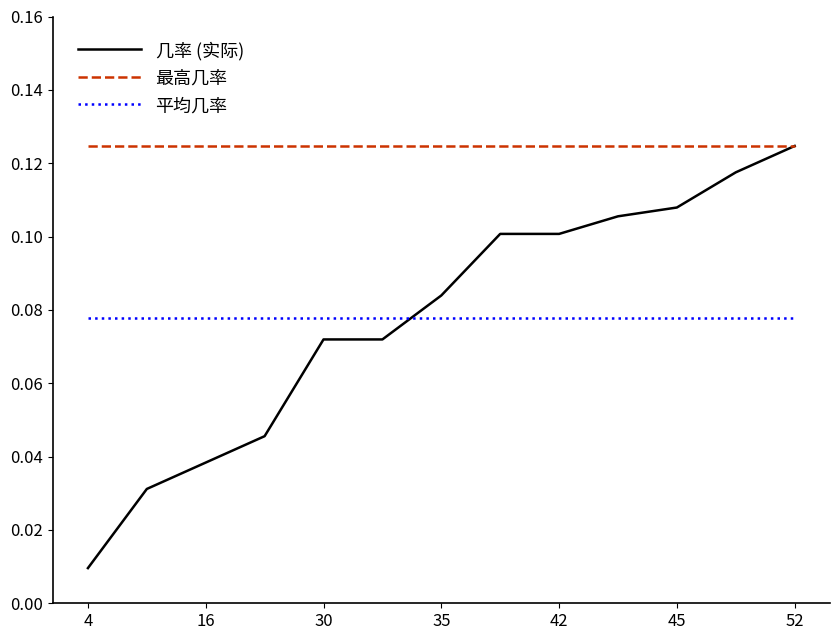

Which series has the largest total across all categories?

最高几率